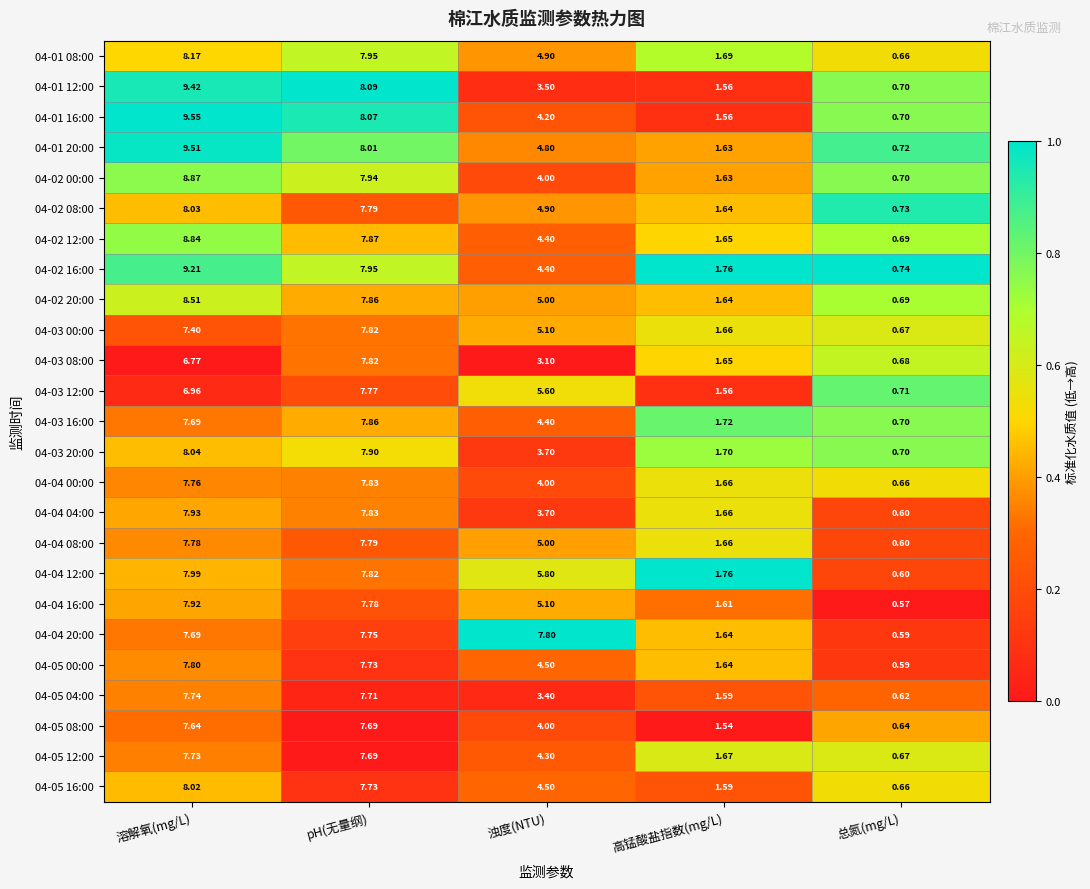

At which category is the sum across all series the highest?

溶解氧(mg/L)